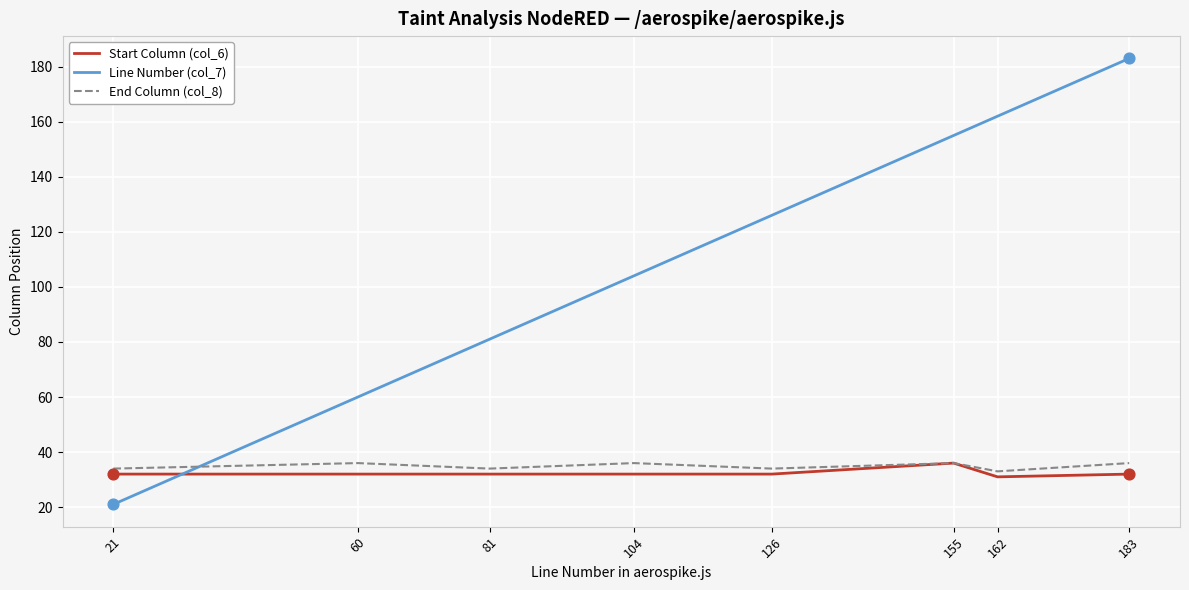

At how many categories does at least one series exceed 22?

8